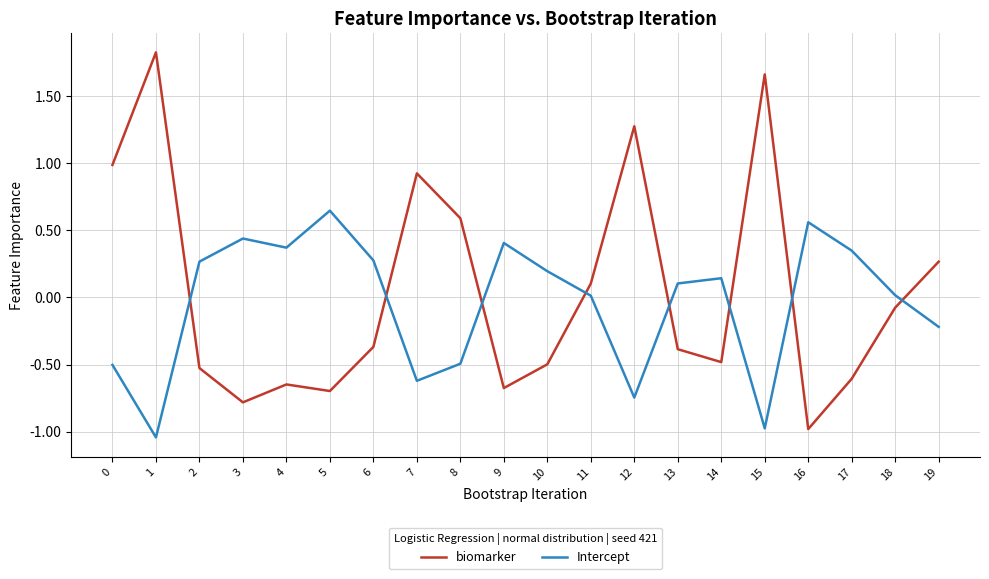

How many values in biomarker are below zero?

12